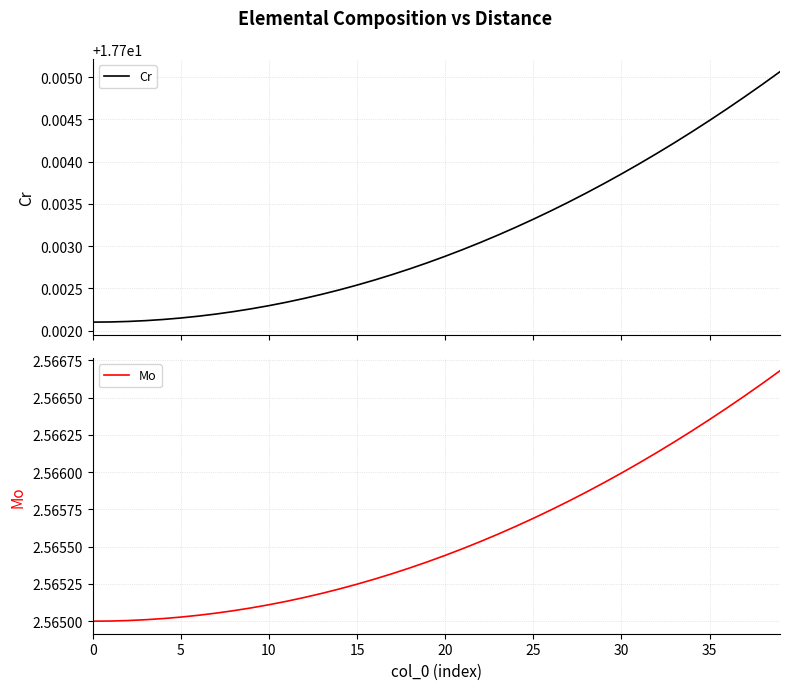

Does the chart have visible grid lines?

Yes